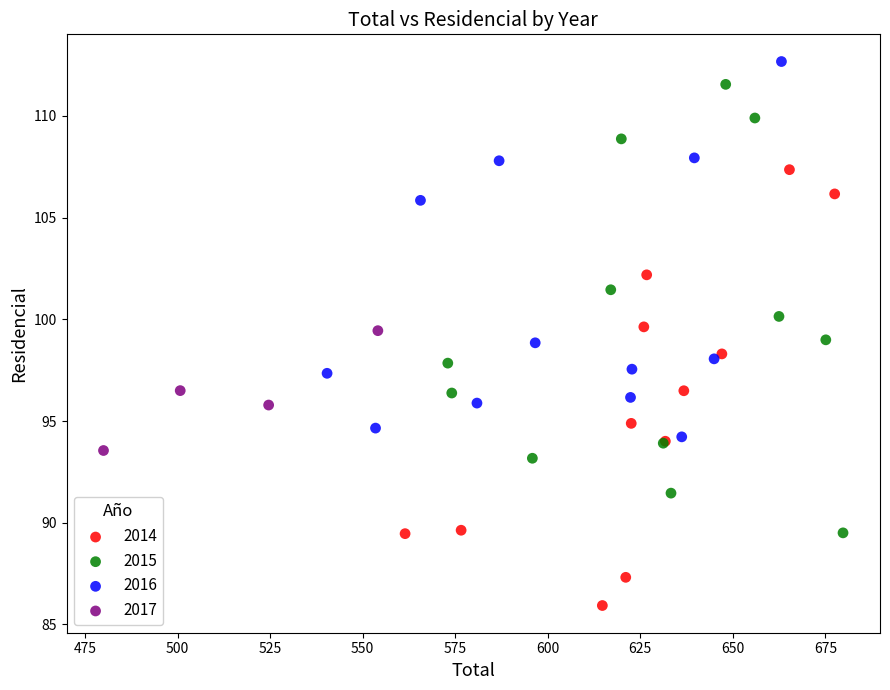

What are all the series names shown in the legend?

2014, 2015, 2016, 2017